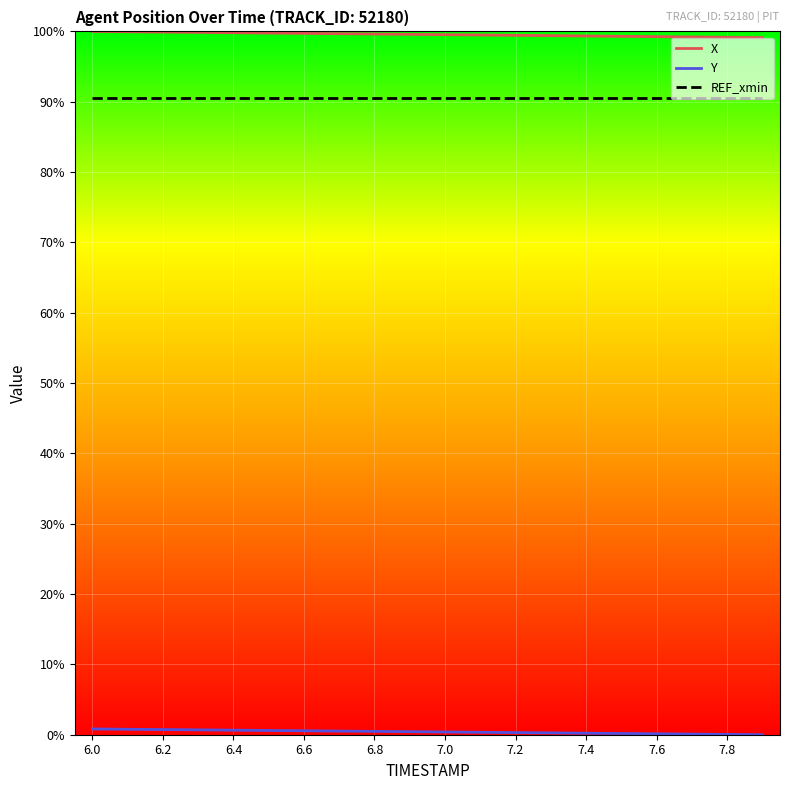

What is the maximum value shown in the chart?

100.0